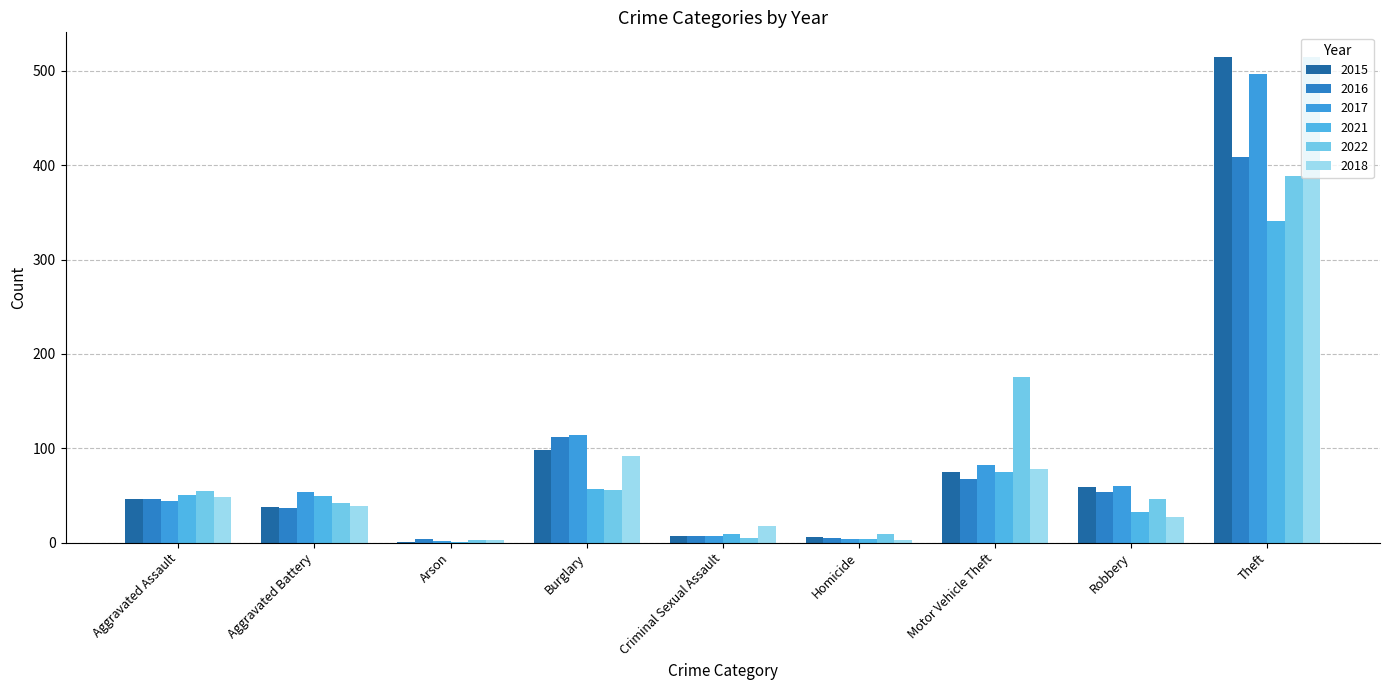

What is the sum of all 2018 values?

823